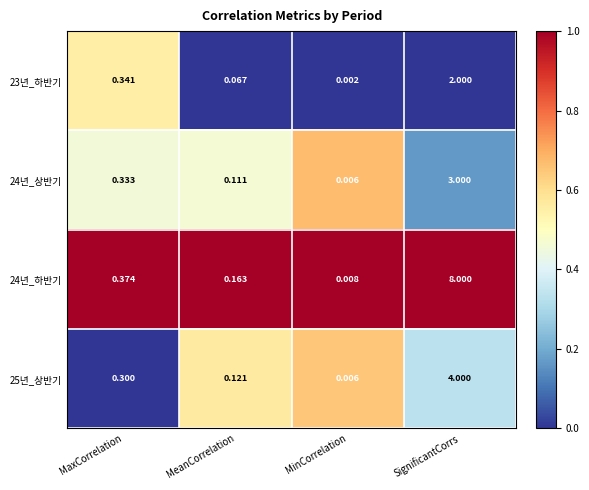

List the labels in order of 24년_하반기 value, smallest first.

MinCorrelation, MeanCorrelation, MaxCorrelation, SignificantCorrs